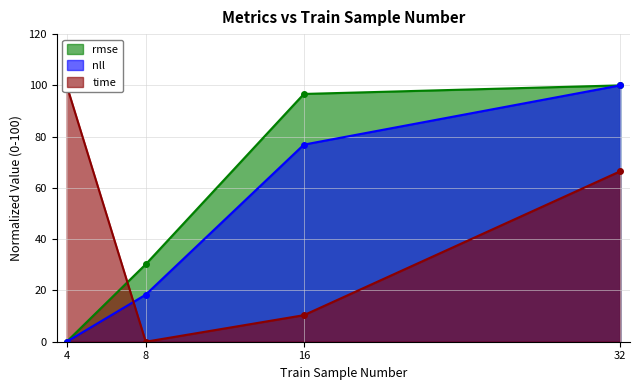

Between 8 and 16, which series saw the biggest shift?

rmse